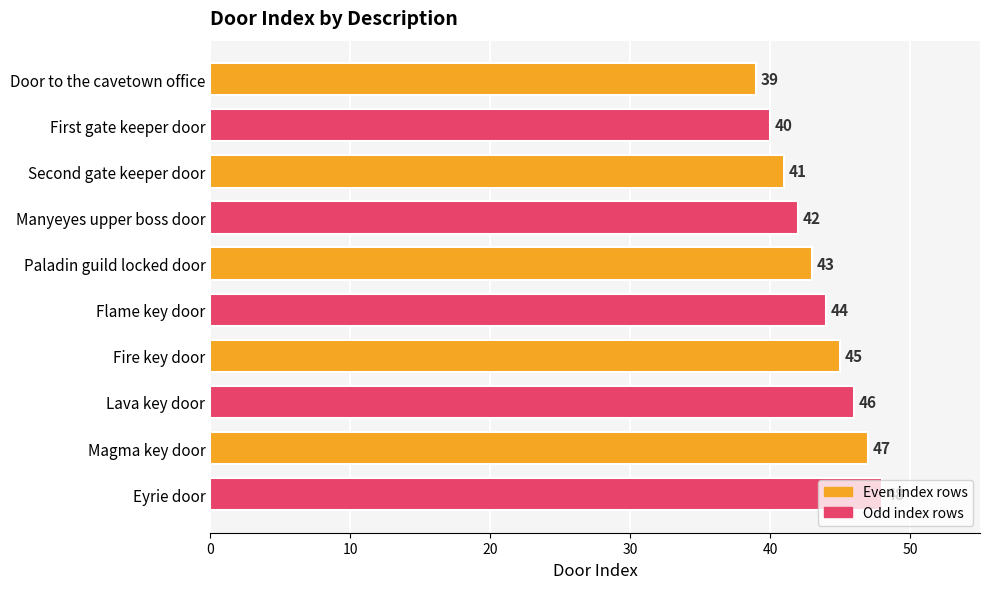

Which category has the highest value across all series?

Eyrie door